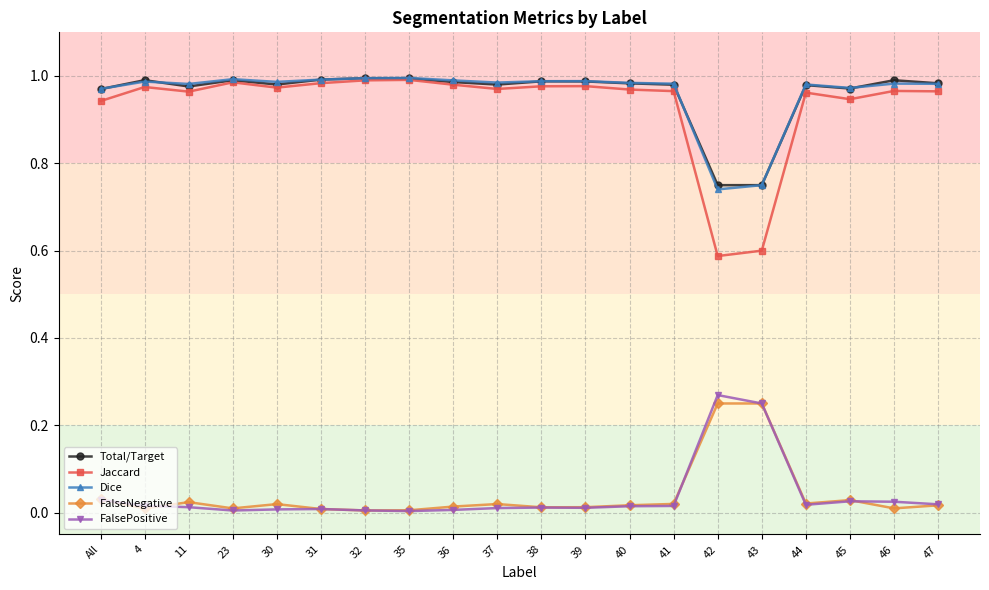

At how many categories does at least one series exceed 0?

20